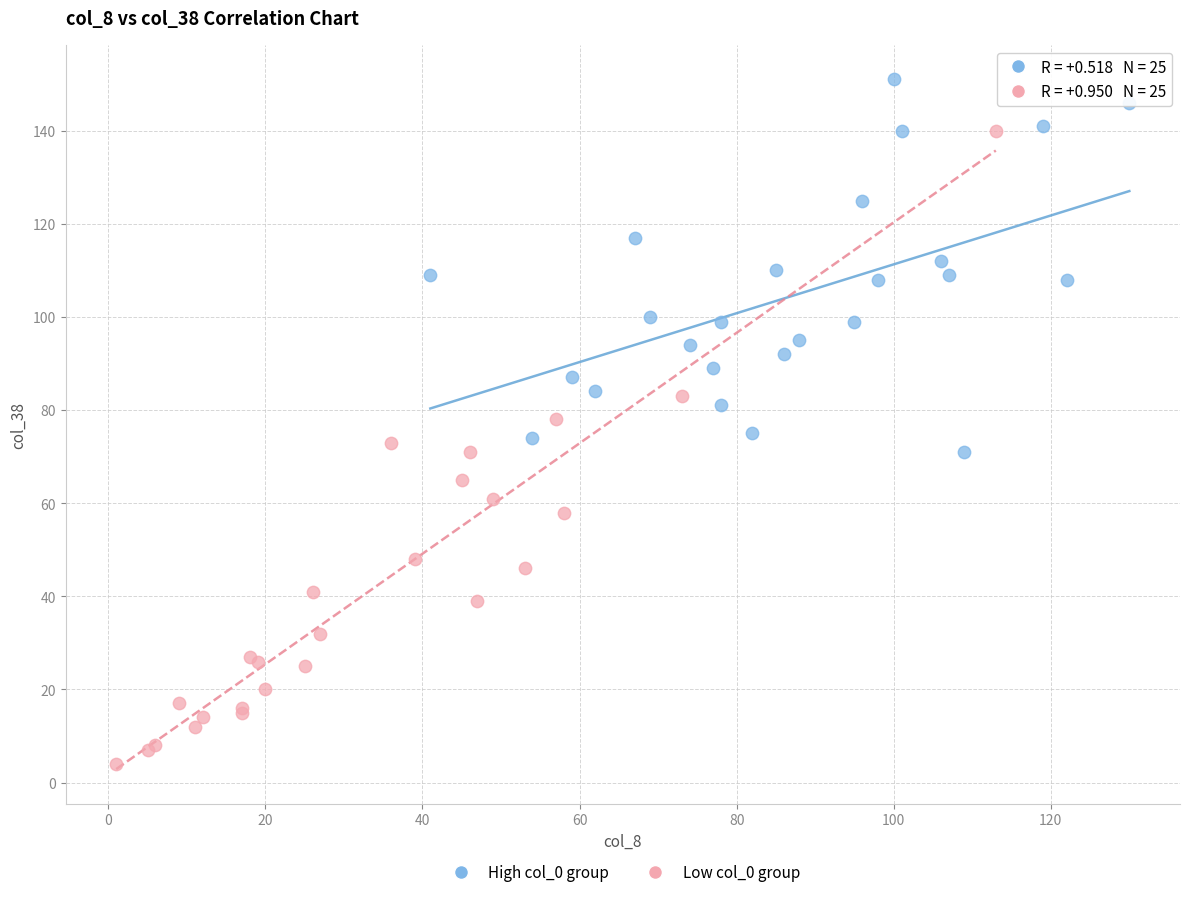

Which series has the largest Y range (max minus min)?

Low col_0 group